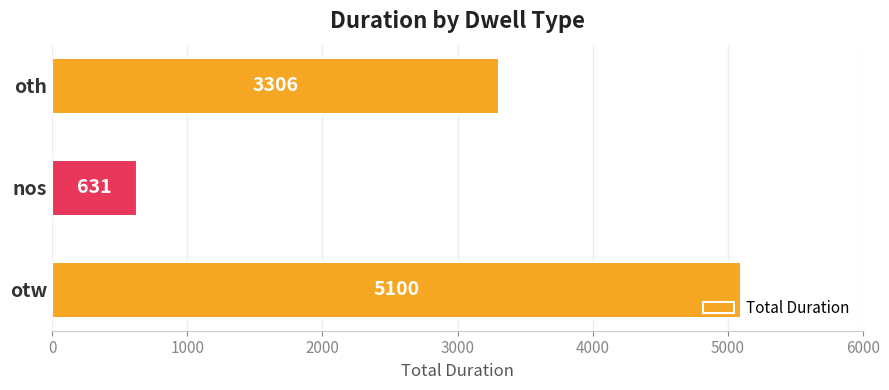

Does the chart contain any negative values?

No